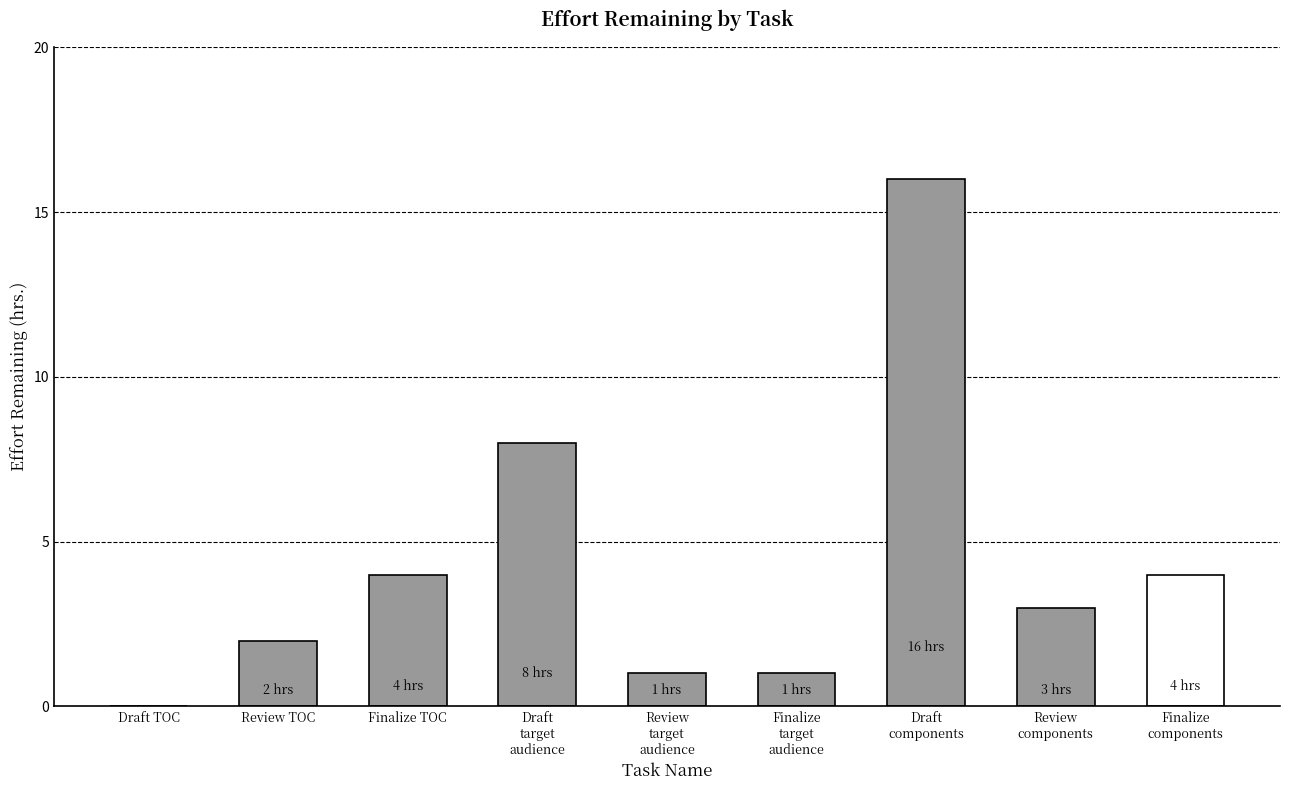

Reading left to right, transcribe all the data shown in this chart.

Draft TOC=0	Review TOC=2	Finalize TOC=4	Draft
target
audience=8	Review
target
audience=1	Finalize
target
audience=1	Draft
components=16	Review
components=3	Finalize
components=4